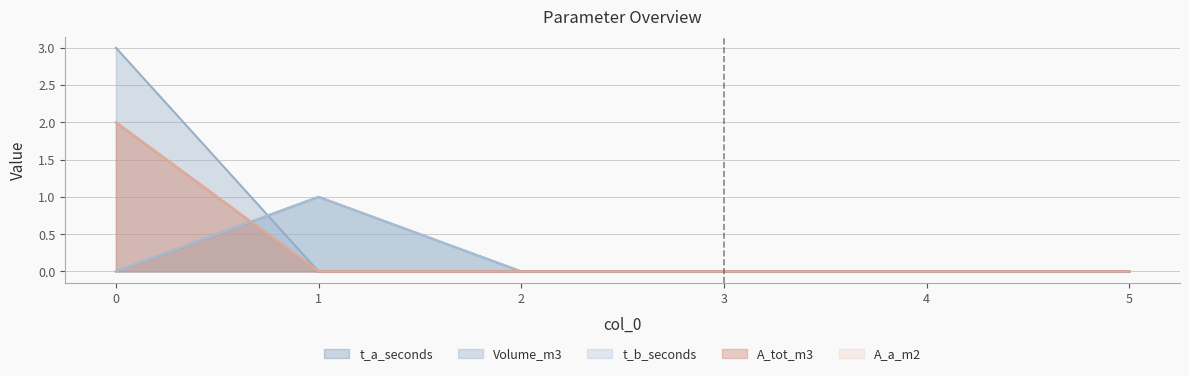

True or false: A_tot_m3 has more than 1 points higher than both neighbors.

False